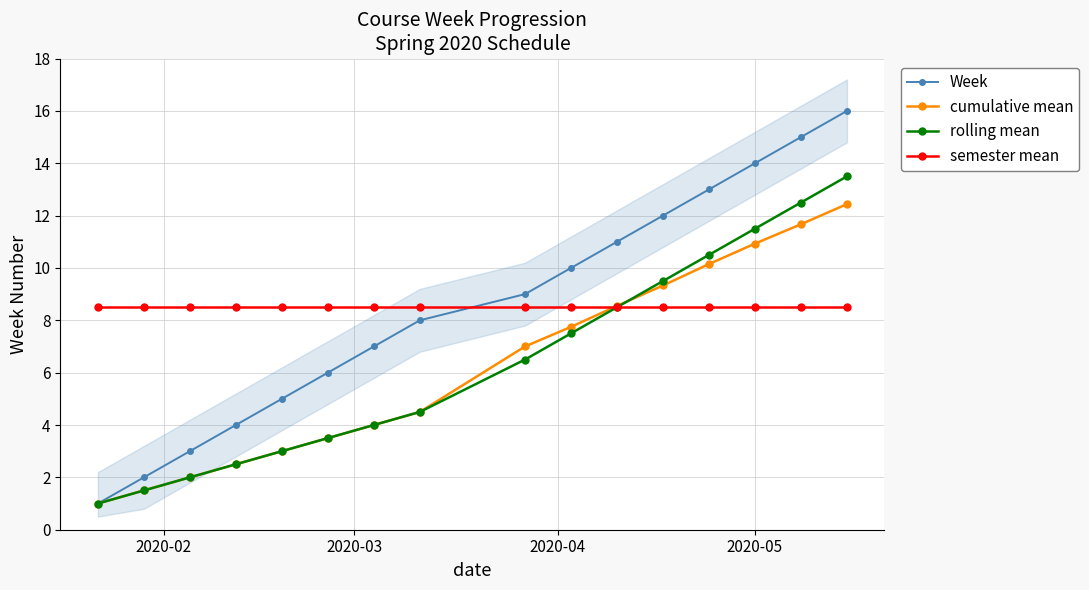

What is the difference between the maximum and second lowest values in the Week series?

14.0